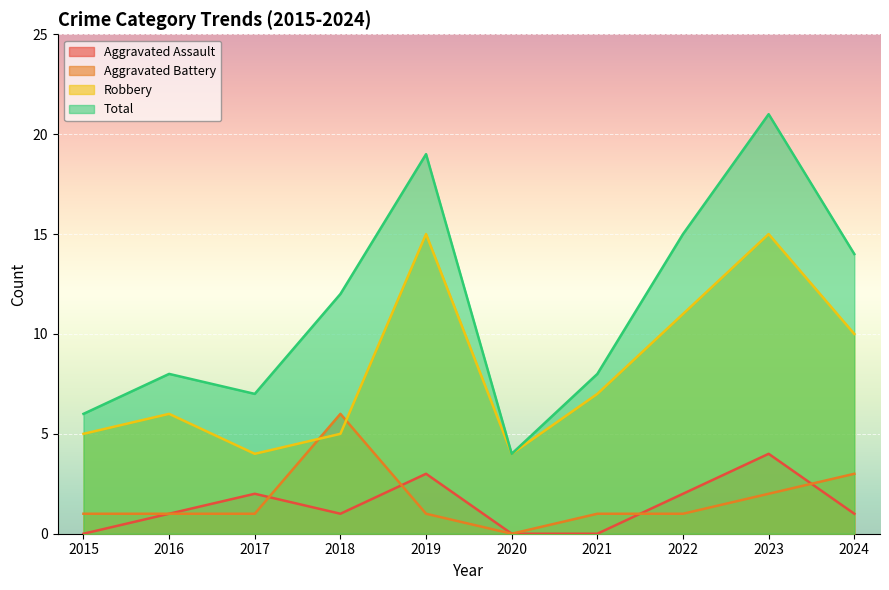

At which category does Robbery reach its first local peak?

2016